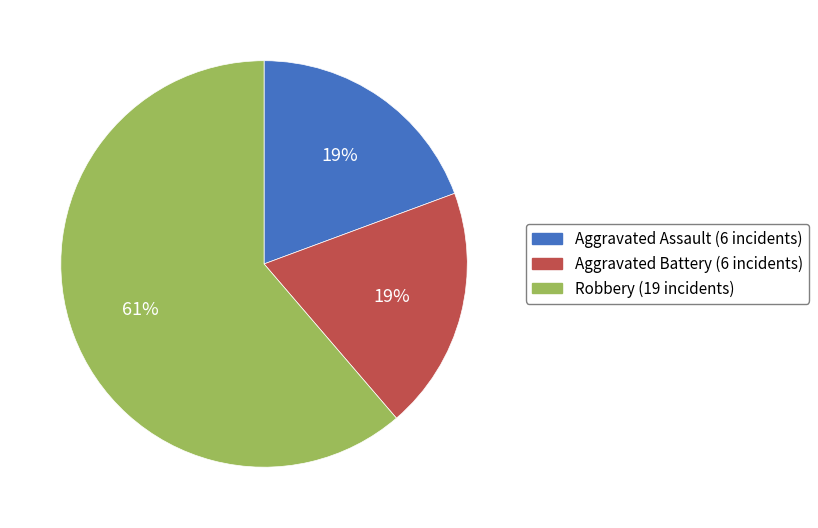

To the nearest percent, what is the average slice percentage?

33%